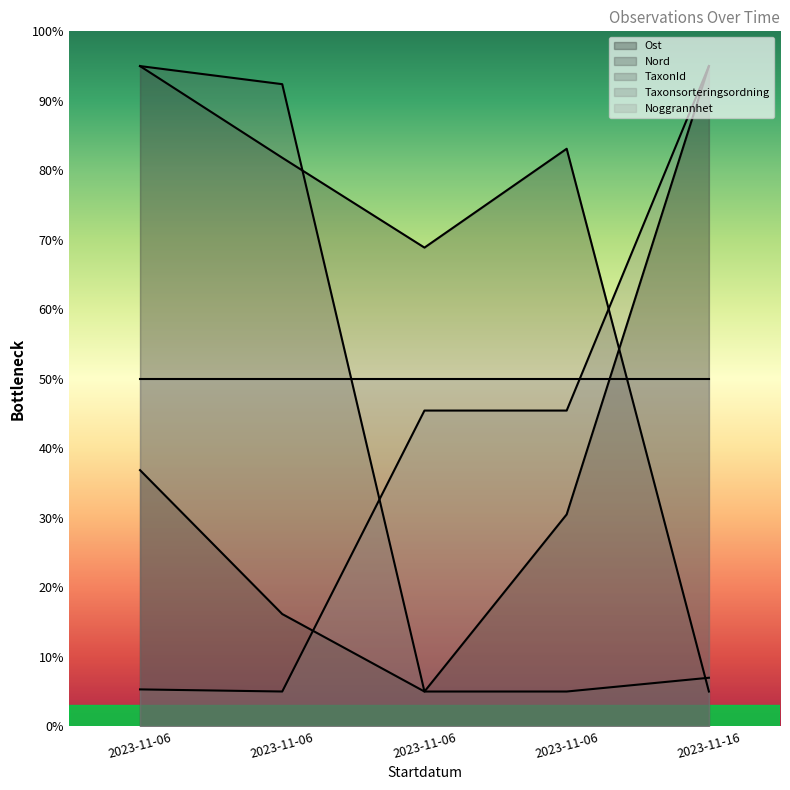

Between which two adjacent categories do Ost and Taxonsorteringsordning first intersect?

2023-11-06 and 2023-11-06